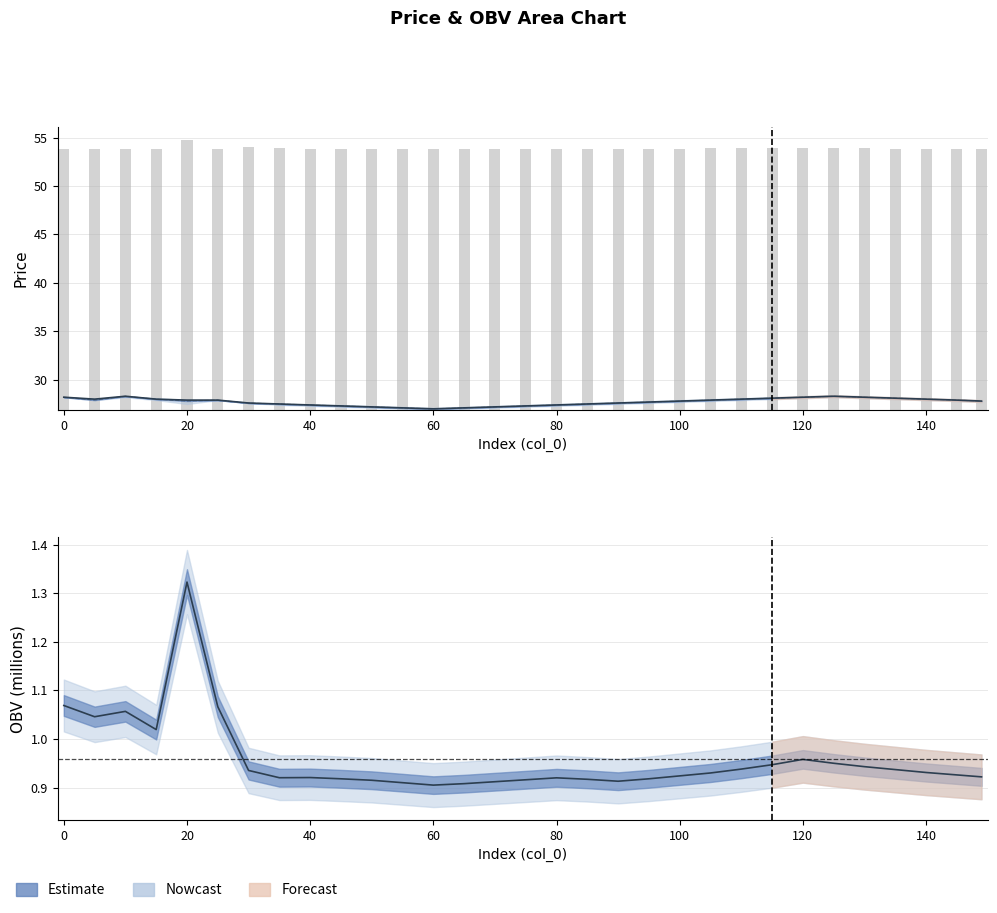

How many categories are shown in the chart?

31